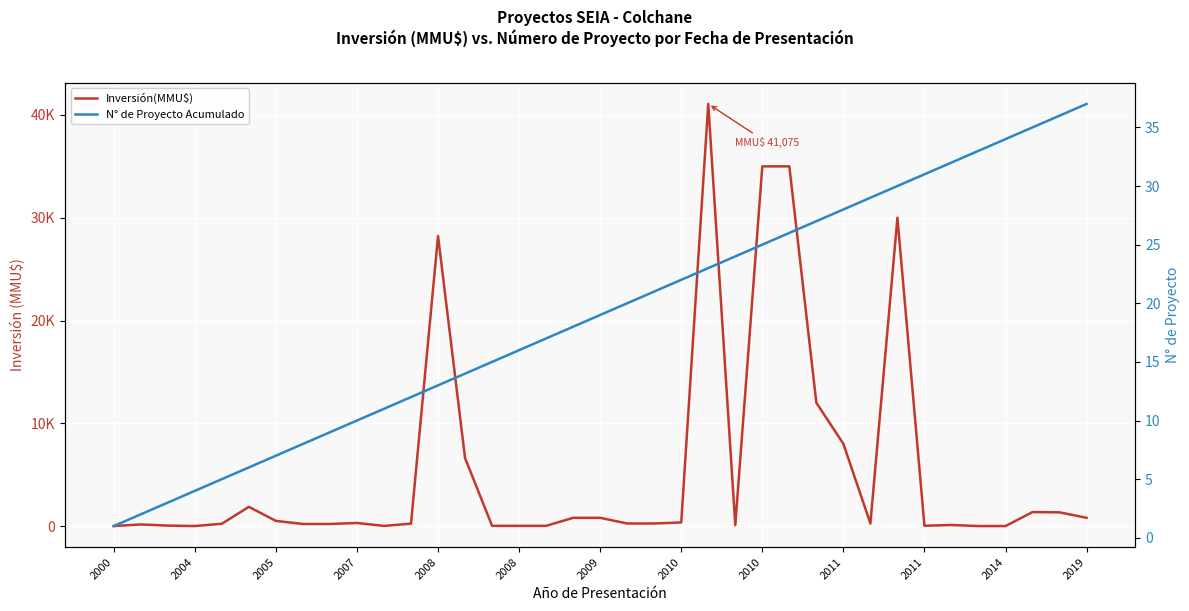

Read the Inversión(MMU$) value at 2010.

200